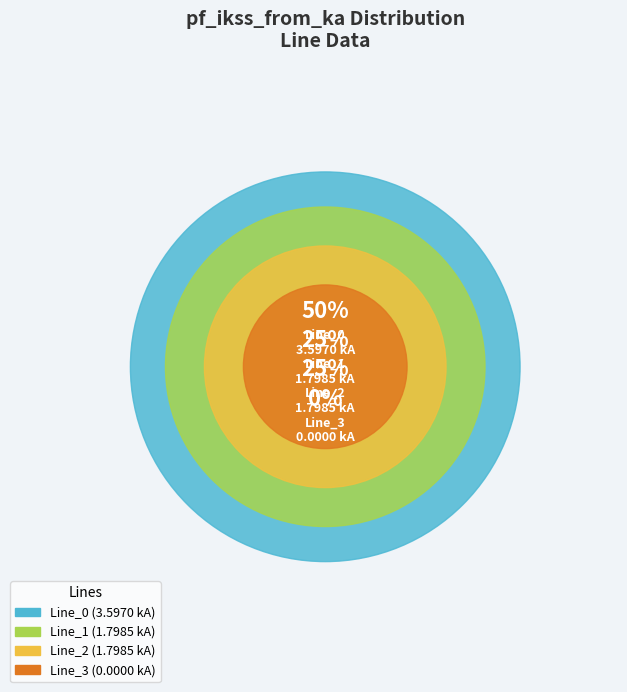

Which has a higher value, Line_0 or Line_3?

Line_0